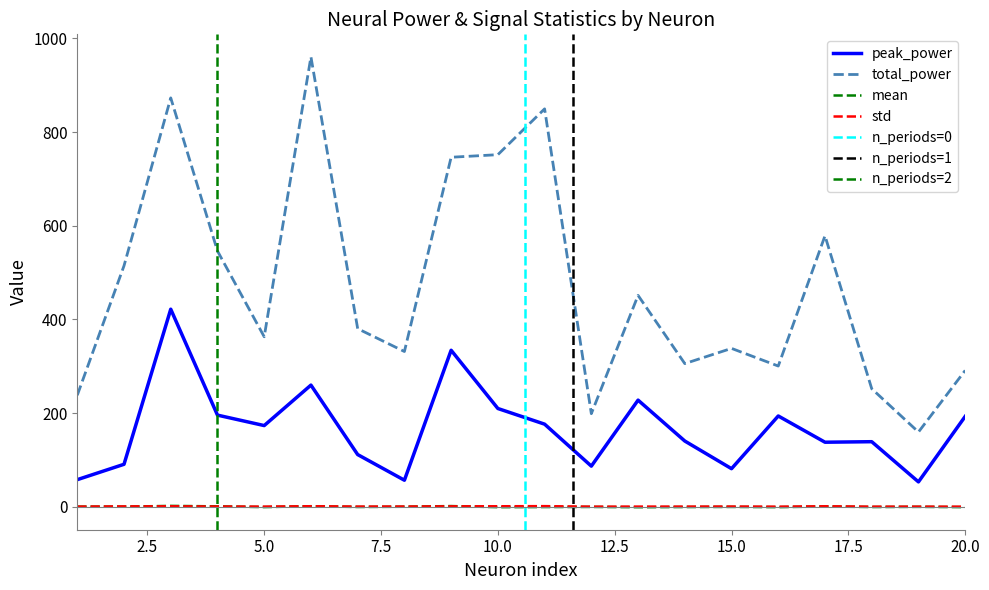

True or false: total_power and std cross at least once.

False